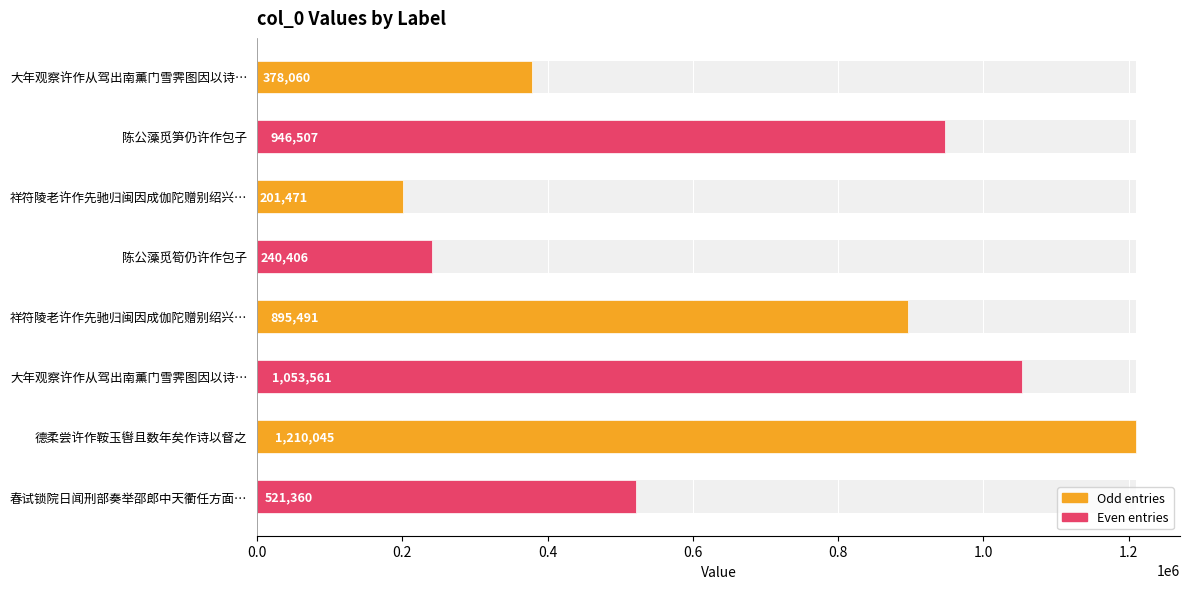

What value does the data have at 大年观察许作从驾出南薰门雪霁图因以诗…?

1053561